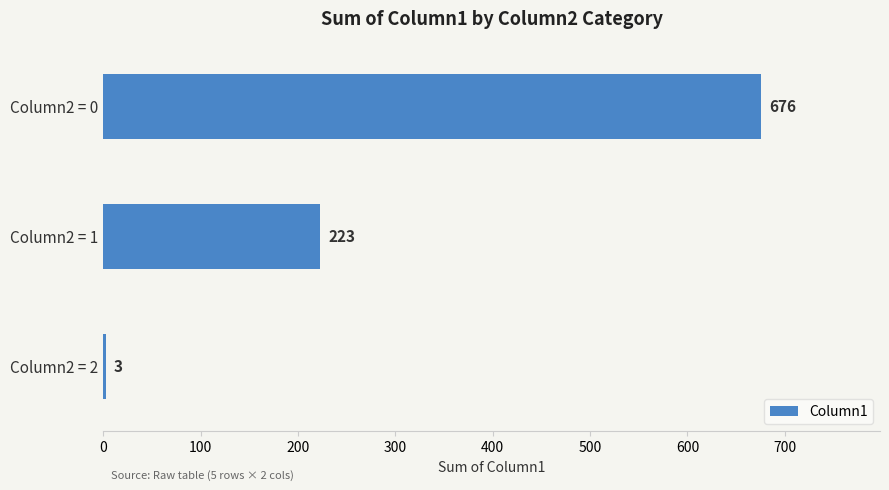

What is the value of the 2nd bar from the top?

223